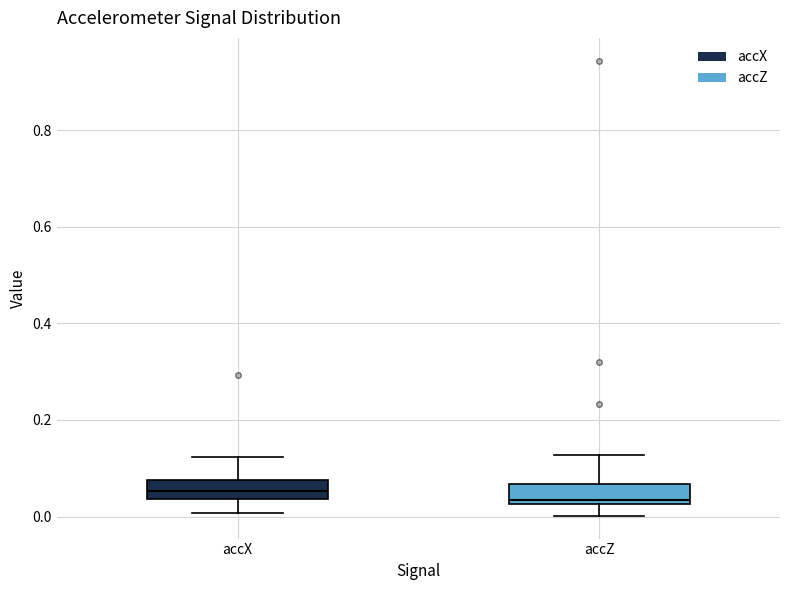

Reading left to right, transcribe this box plot: for each box, give where its median line is, the range the box spans, and where its two whiskers end, as read against the y-axis. The values are not printed on the chart, so give them approximately, as read against the axis.

accX: median 0.06, box 0.04 to 0.08, whiskers 0.00 to 0.12
accZ: median 0.04, box 0.02 to 0.06, whiskers 0.00 to 0.12